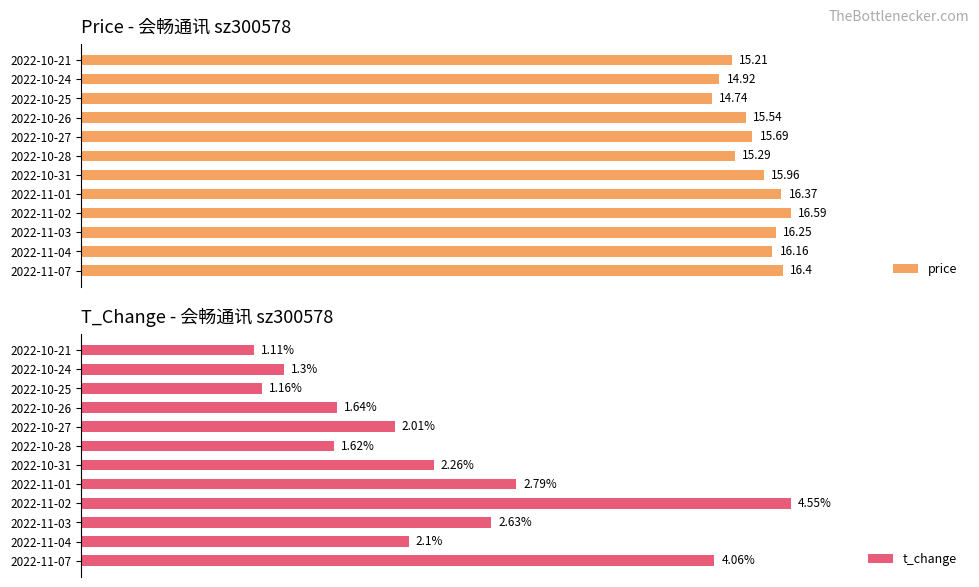

How many bars are there in each group?

2